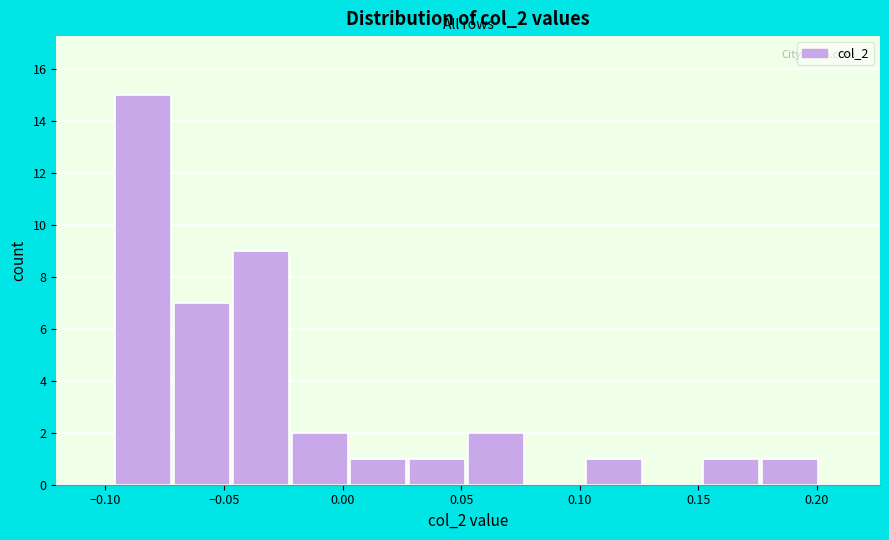

Over which range of the x-axis is the bar tallest?

-0.095 to -0.070